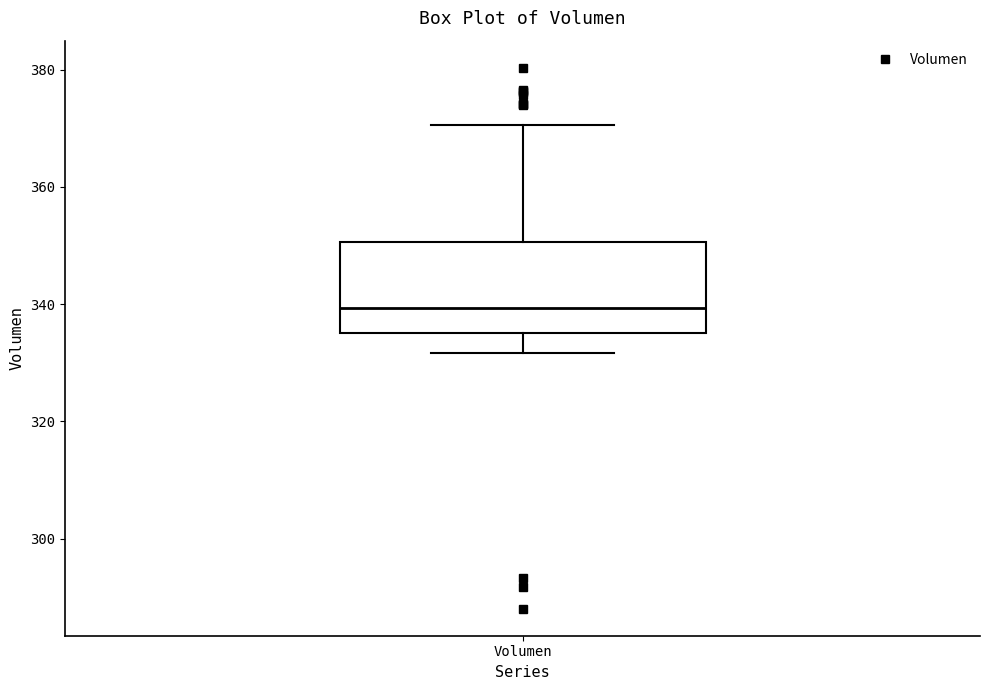

Transcribe this box plot: give where the median line is, the range the box spans, and where the two whiskers end, as read against the y-axis. The values are not printed on the chart, so give them approximately, as read against the axis.

median 340, box 336 to 350, whiskers 332 to 370